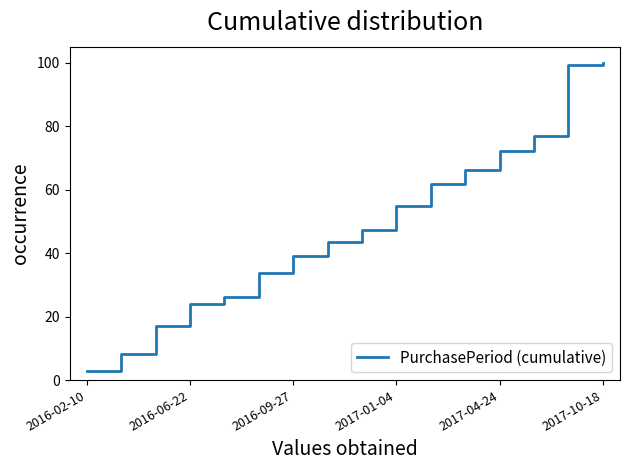

What is the greatest value displayed?

100.0